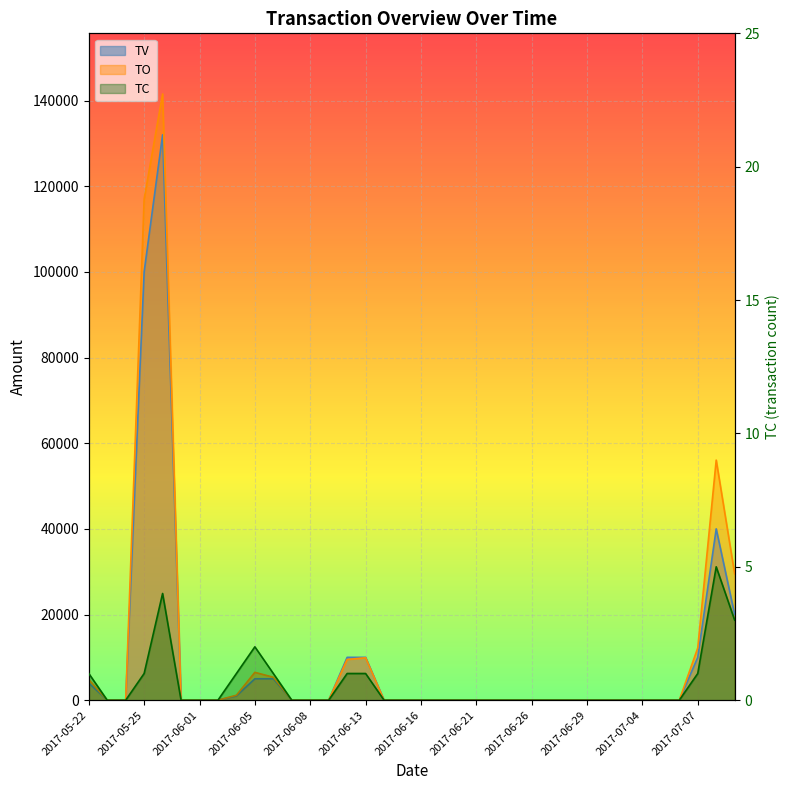

True or false: TO and TC intersect in this chart.

False